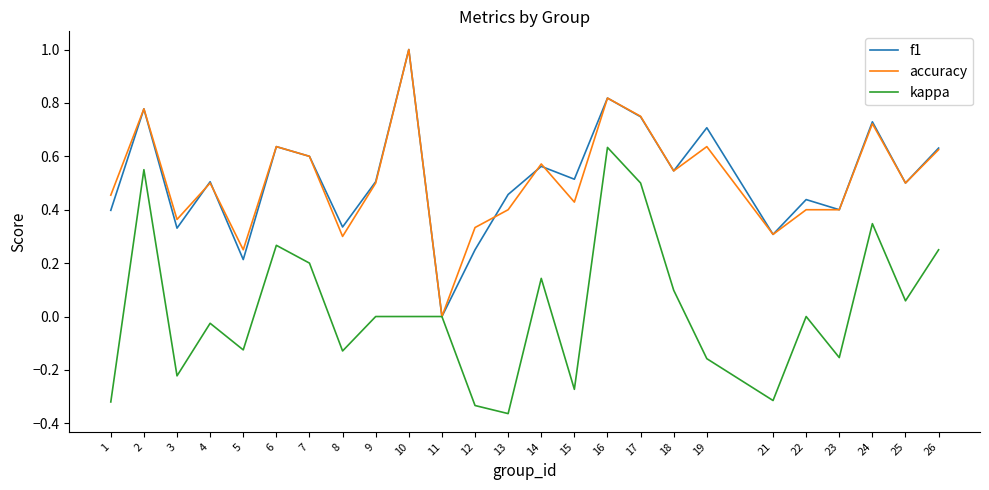

How many values in f1 are above zero?

24